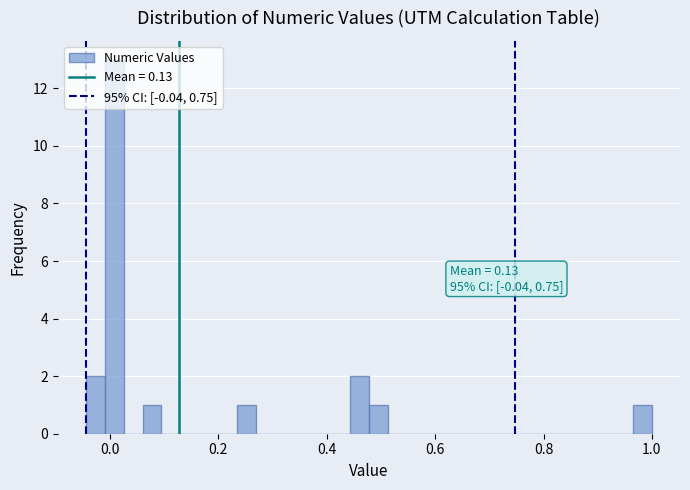

Around what value on the x-axis is the tallest bar? Give the approximate position of its centre, as read against the axis.

0.00